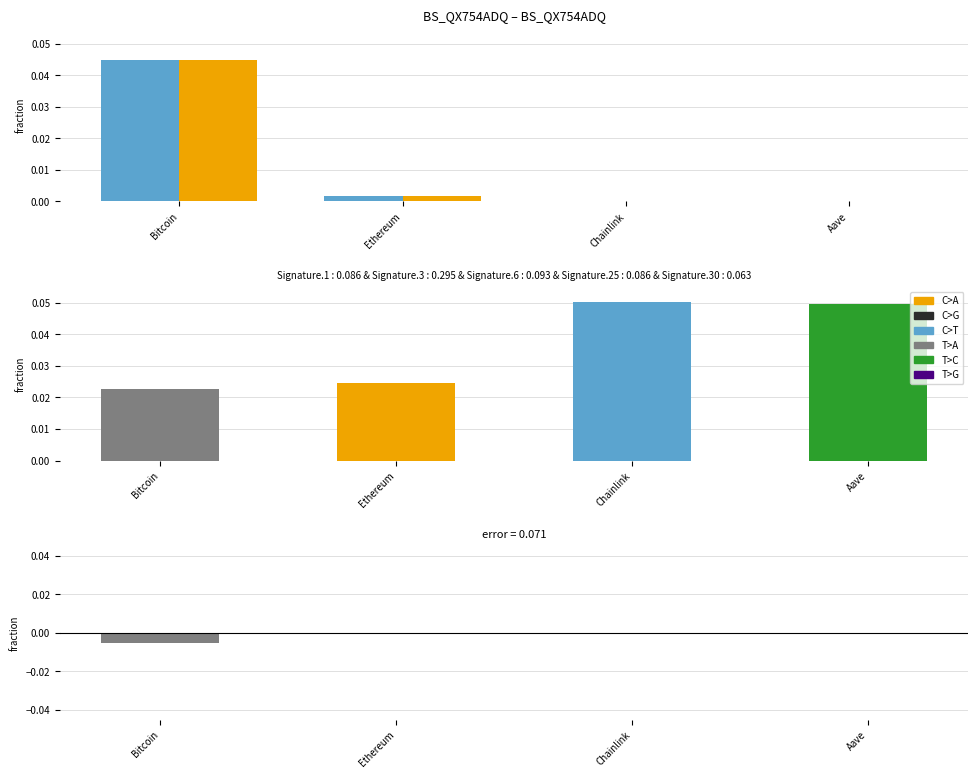

Count the number of categories in the chart.

4